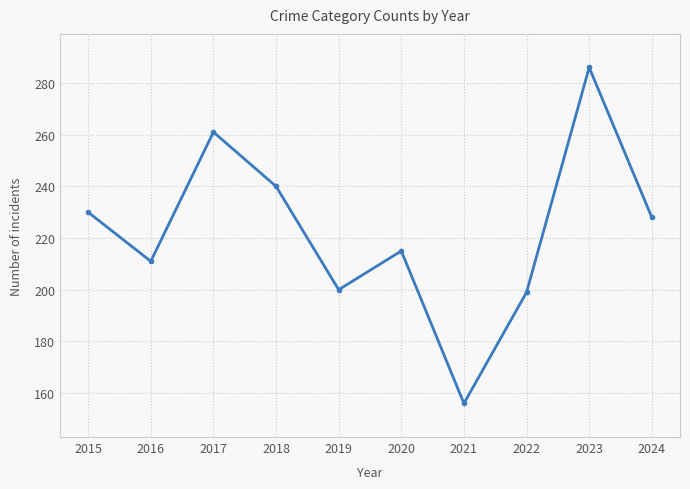

Reading left to right, what are all the values shown in this chart?

2015=230	2016=211	2017=261	2018=240	2019=200	2020=215	2021=156	2022=199	2023=286	2024=228